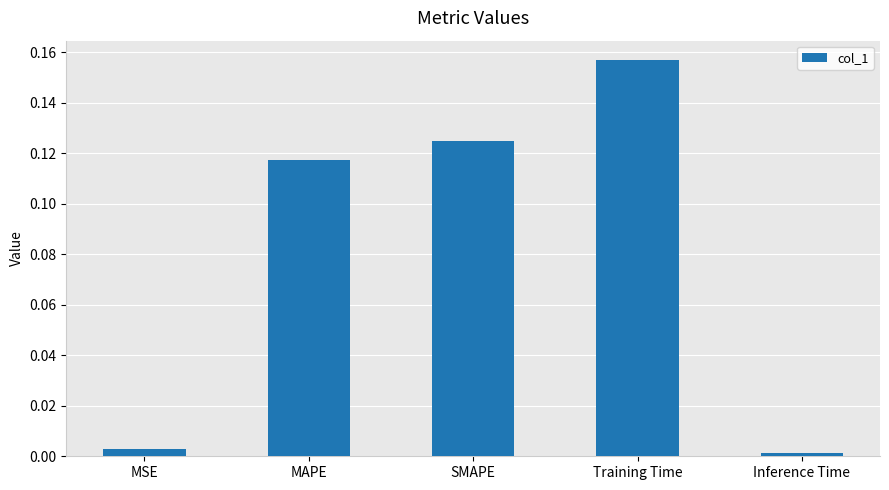

How many distinct data groups are displayed?

1